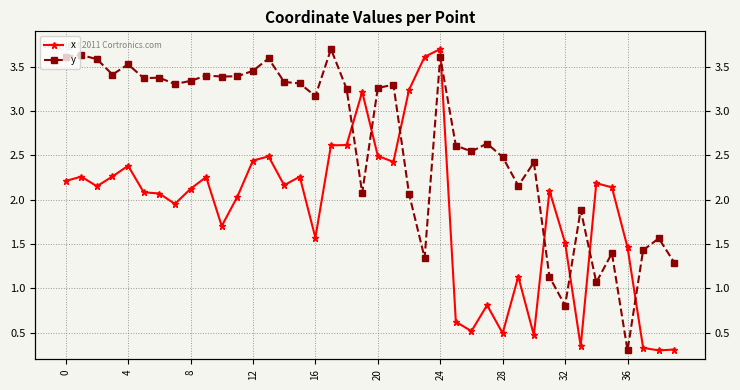

Is this an area chart (filled region under the line)?

No